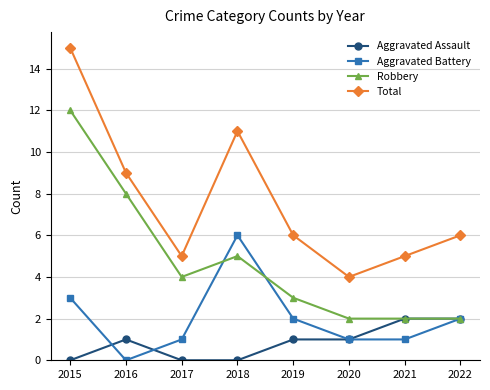

What is the minimum value for Total?

4